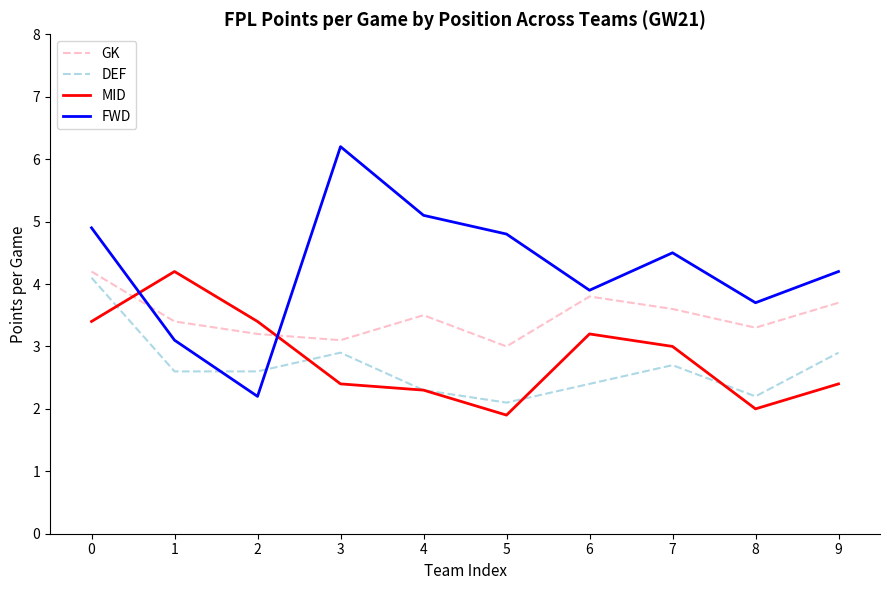

The GK series shows 3.0 at 5. True or false?

True